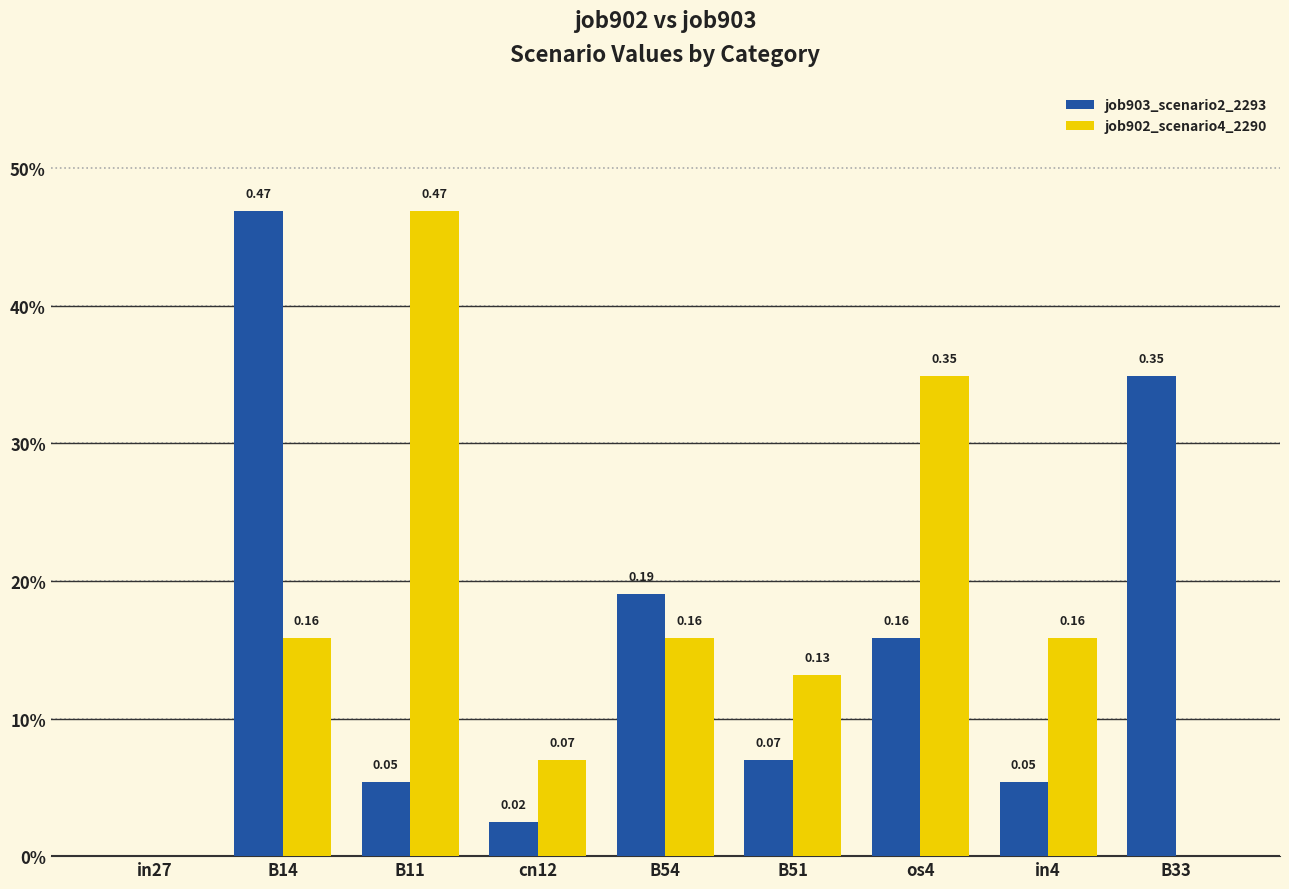

Are the bars grouped side by side (vs. stacked)?

Yes